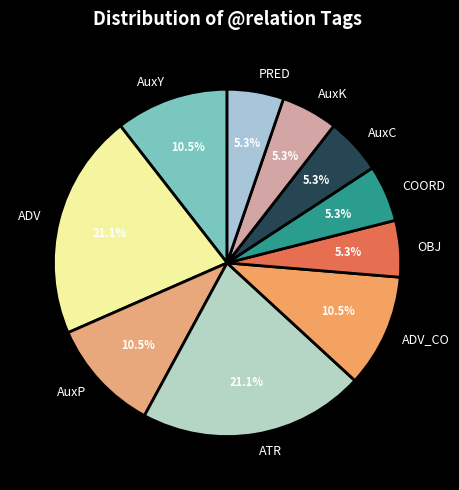

Between ATR and COORD, which is larger?

ATR